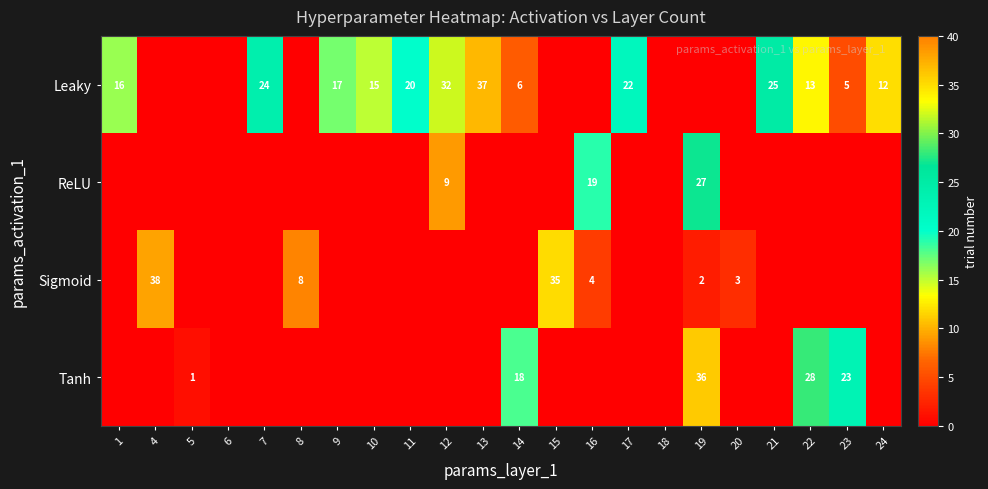

At which category is the sum across all series the highest?

19